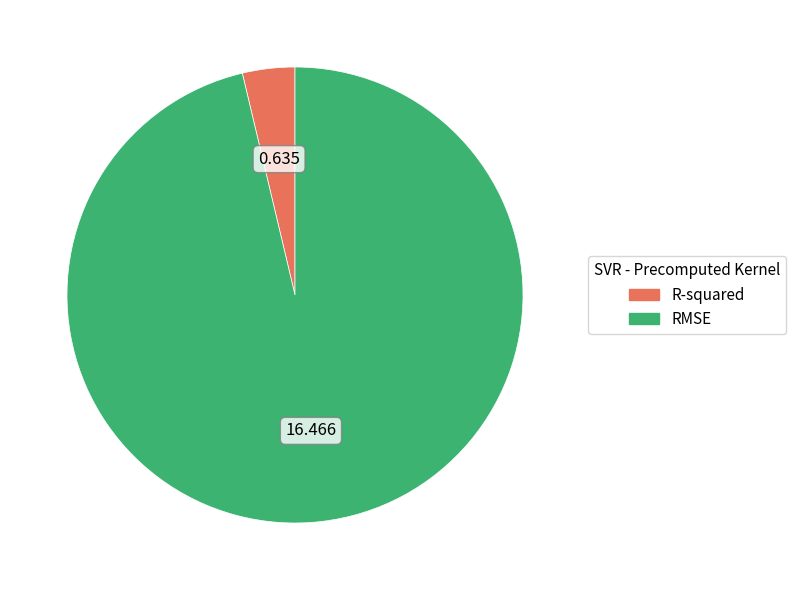

Is it true that RMSE is 90% of the pie?

False